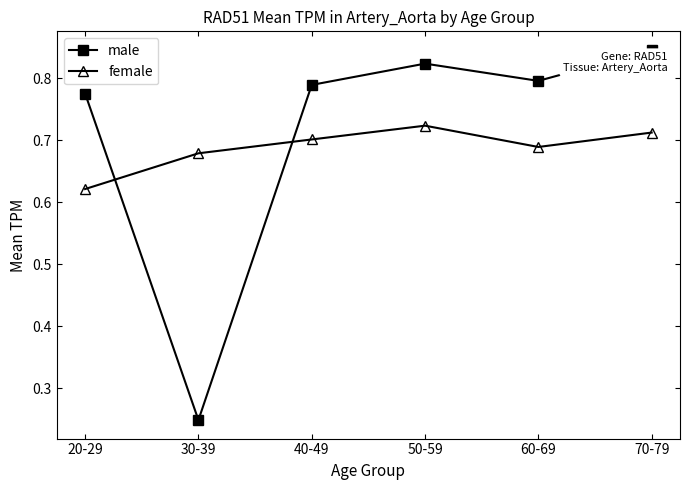

Is it true that female equals 1.0 at 60-69?

False